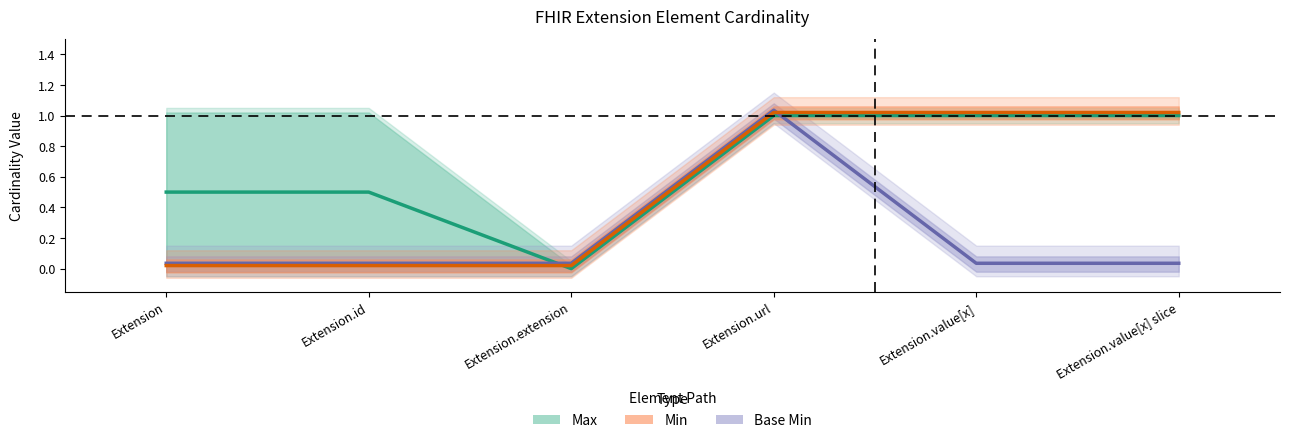

Is it true that Base Min equals 0.0 at Extension.value[x]?

False